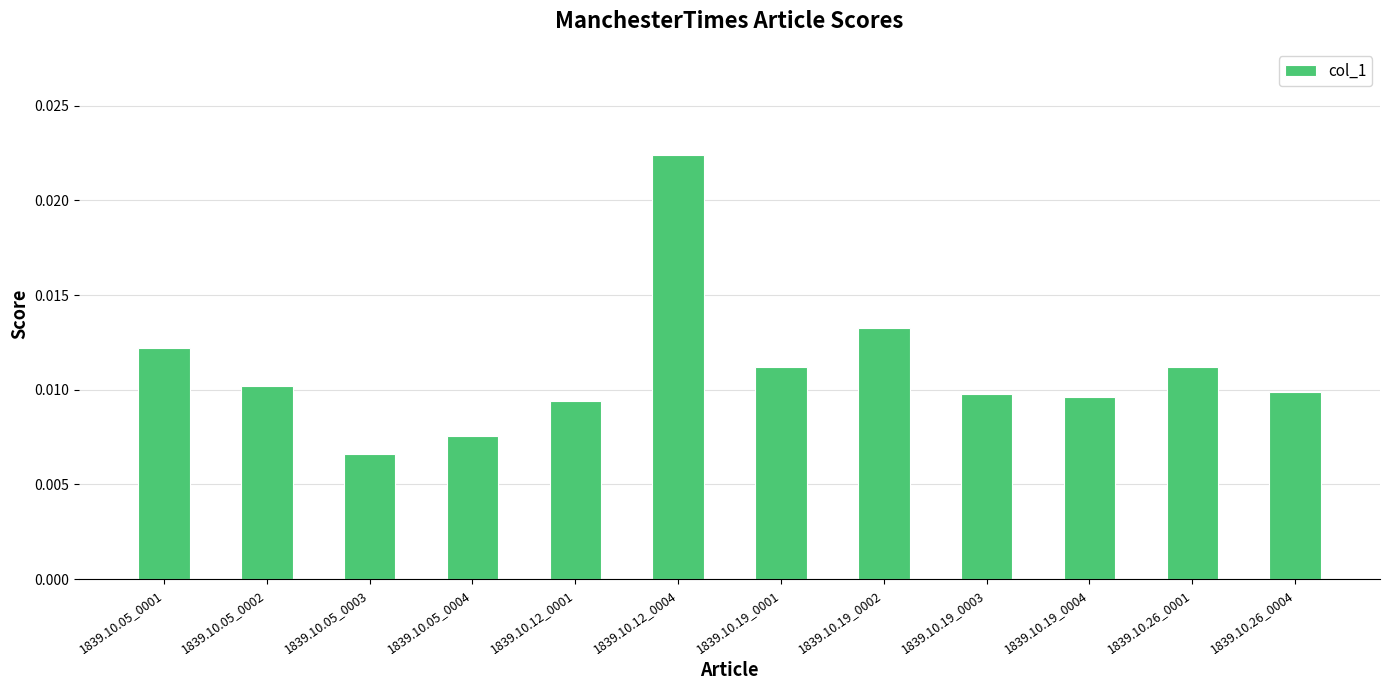

Which has a higher value, 1839.10.05_0004 or 1839.10.19_0003?

1839.10.19_0003